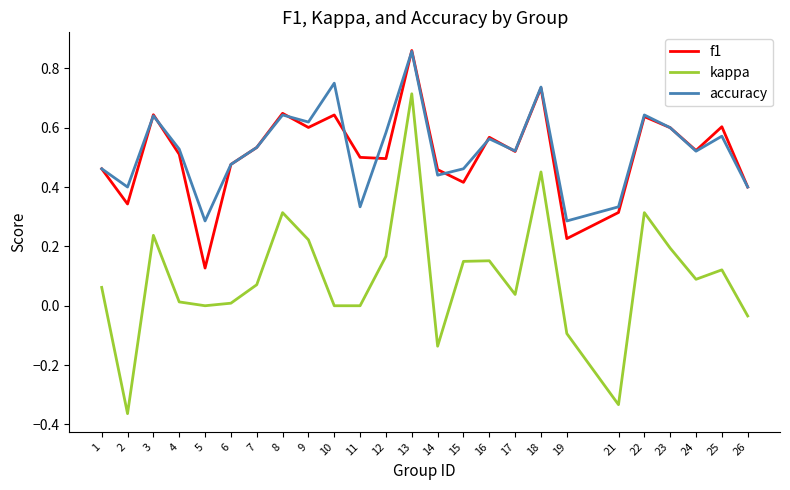

Rank the series at 10 from highest to lowest value.

accuracy, f1, kappa